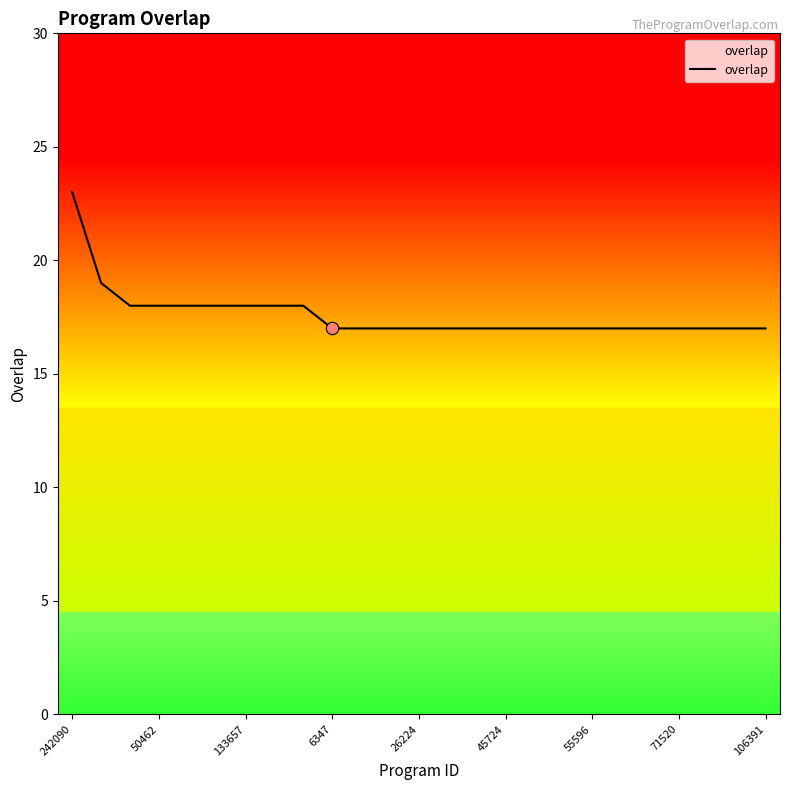

What is the minimum value shown in the chart?

17